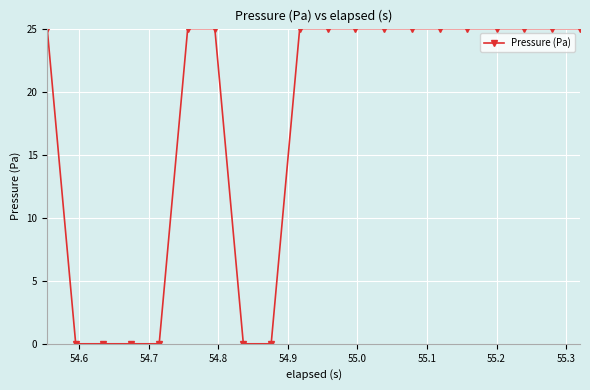

What is the sum of all values?

350